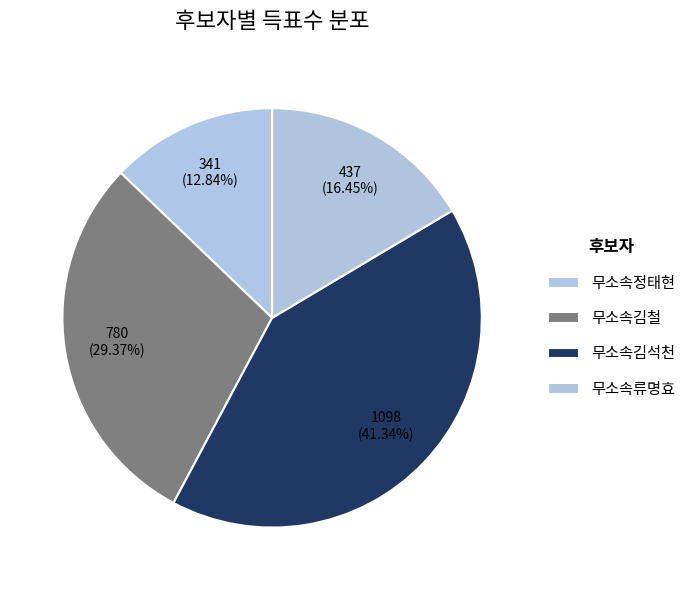

How many slices are in this pie chart?

4